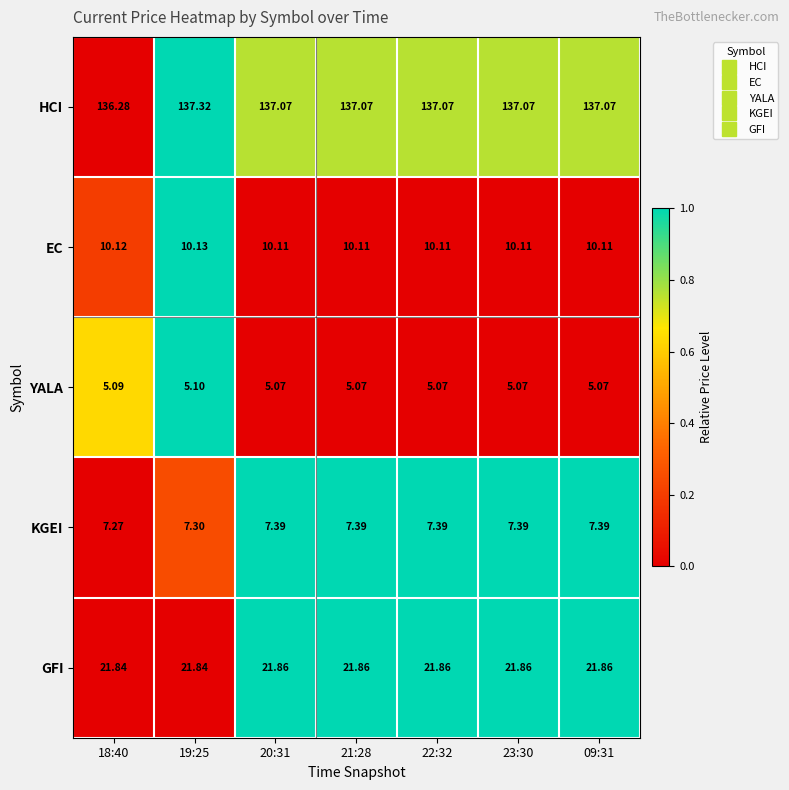

Rank the series at 22:32 from highest to lowest value.

HCI, GFI, EC, KGEI, YALA